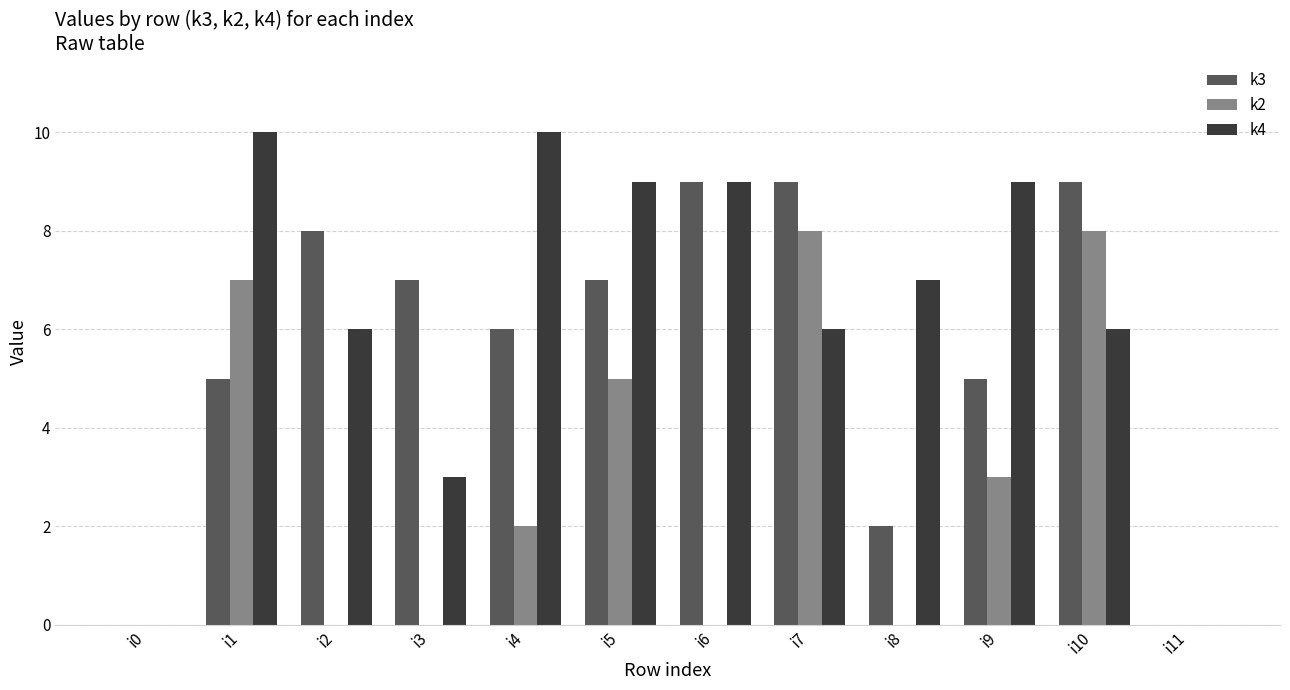

How many series are shown in this chart?

3